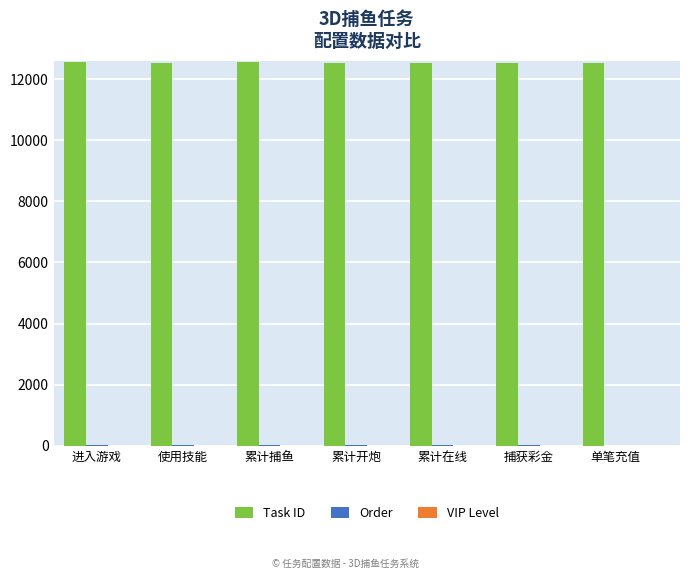

The value of Task ID at 使用技能 is 21267. True or false?

False